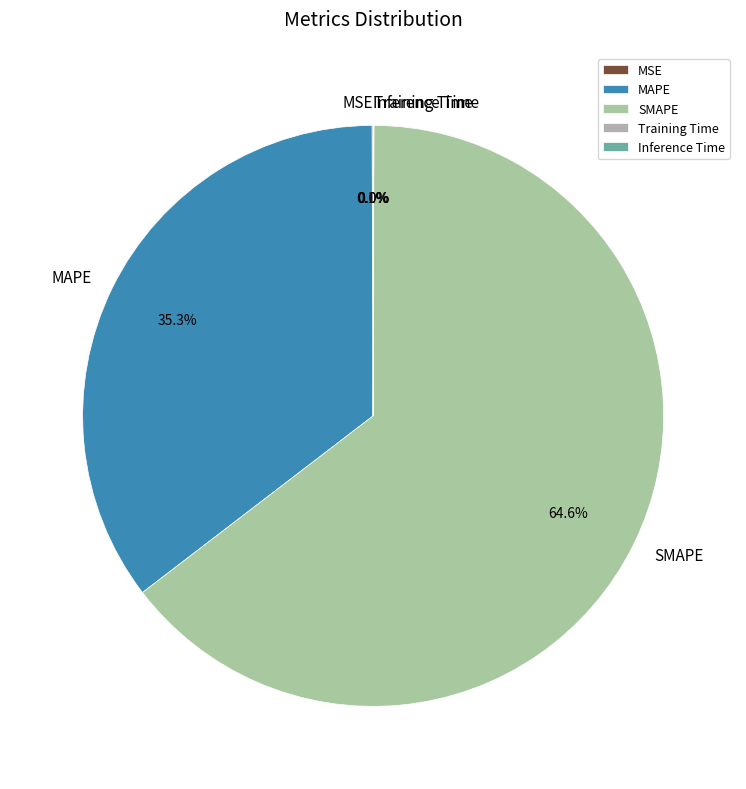

Which category accounts for the majority?

SMAPE